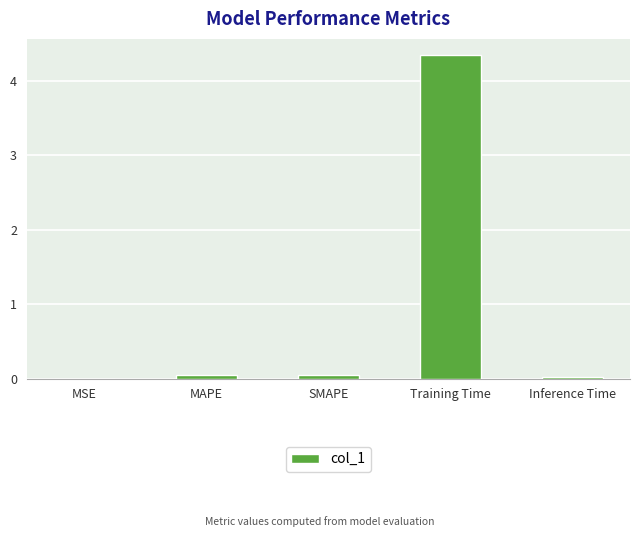

What is the sum of all values?

4.5